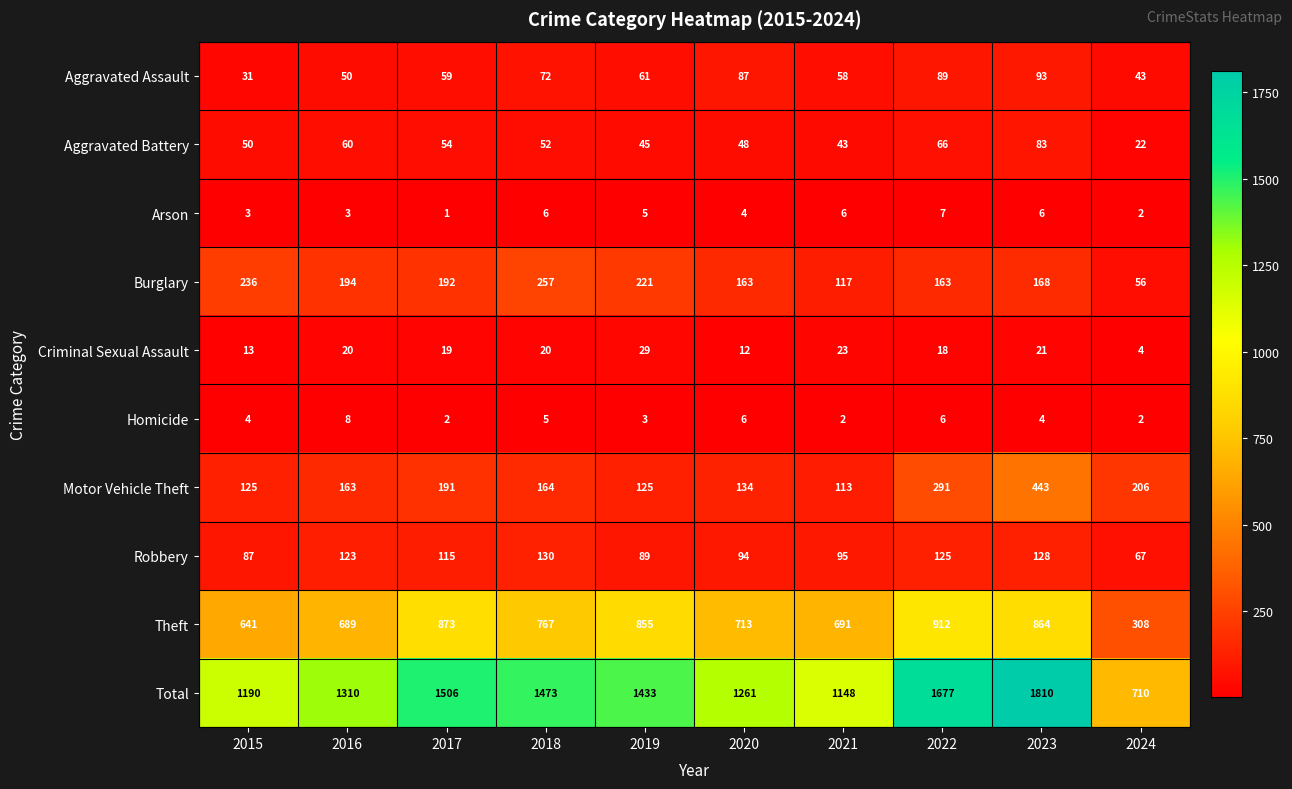

The Burglary series shows 290 at 2023. True or false?

False